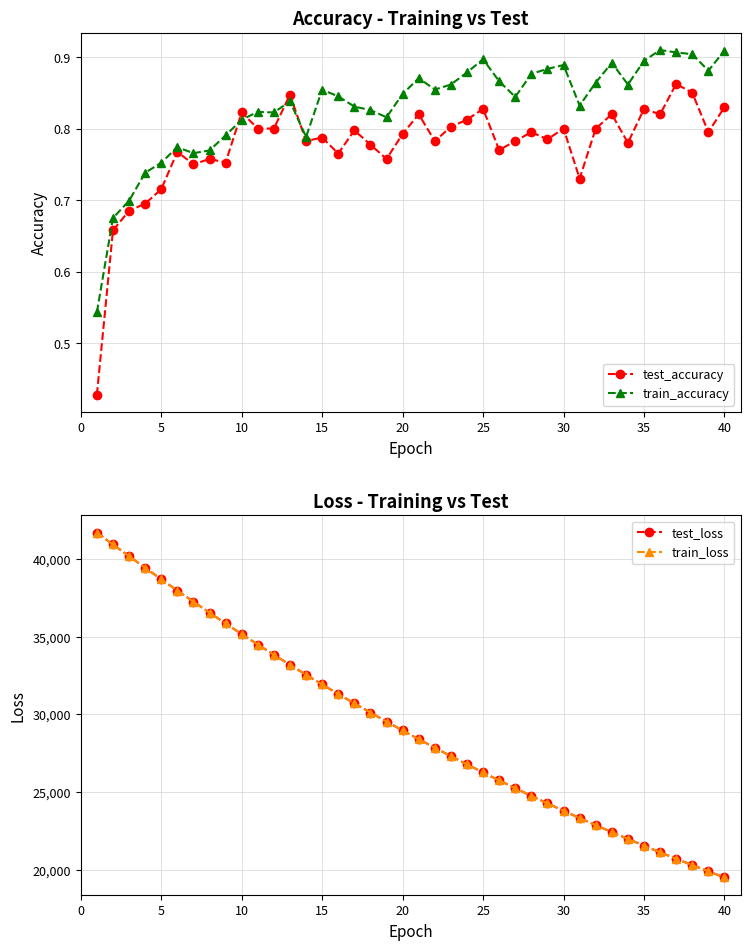

Does the chart have visible grid lines?

Yes